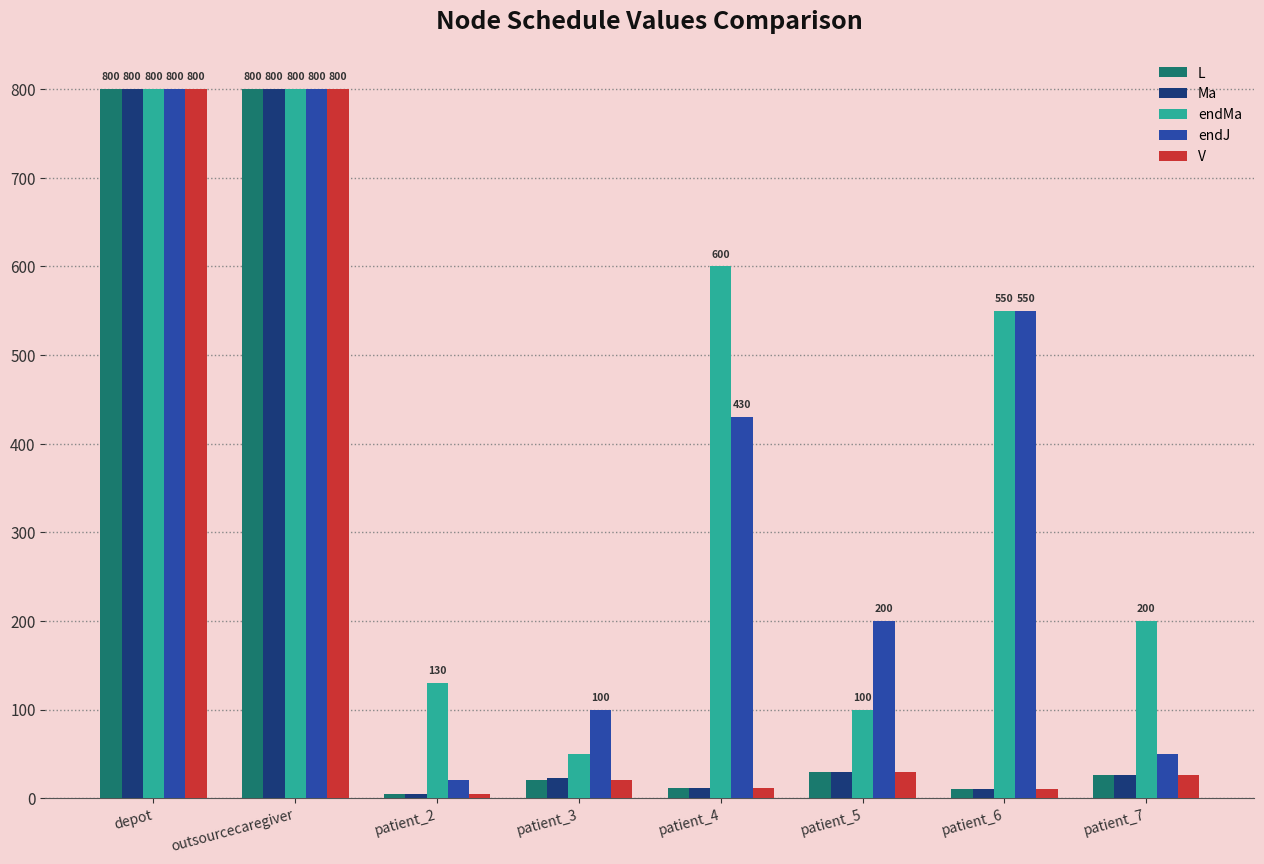

How many bars are there in total?

40